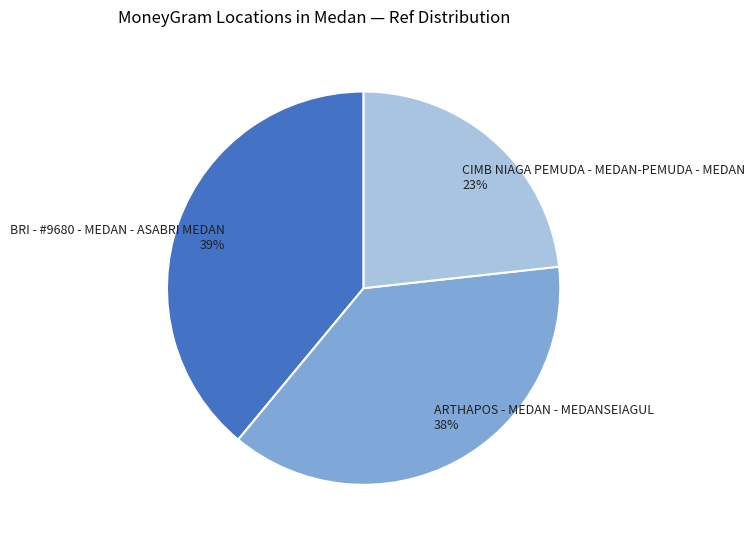

Which category has the smallest portion of the pie?

CIMB NIAGA PEMUDA - MEDAN-PEMUDA - MEDAN